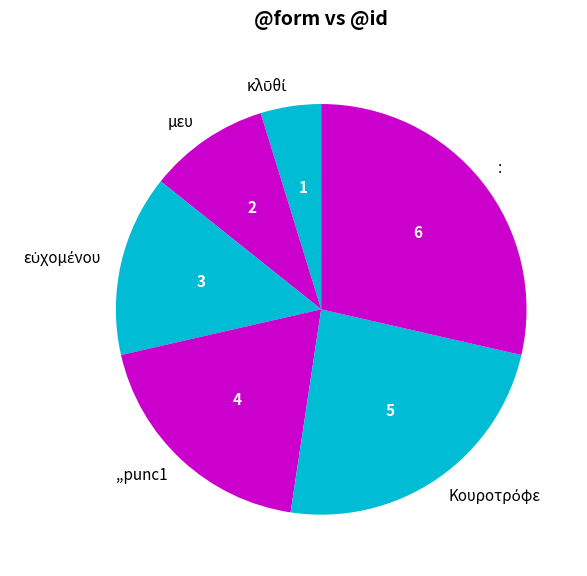

Approximately how many times larger is the value at μευ compared to ,,punc1?

0.5